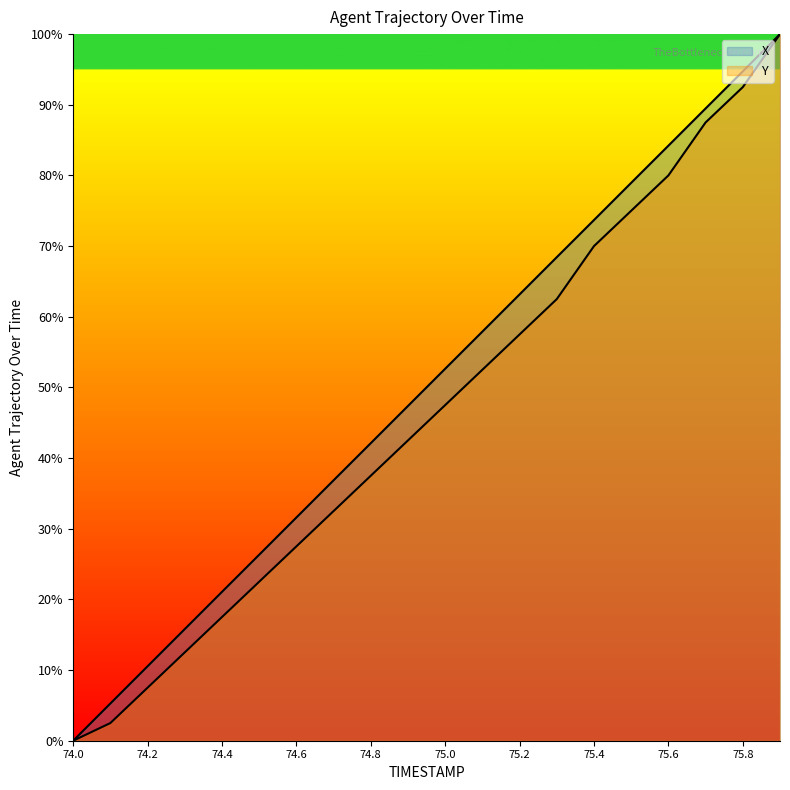

How many lines are shown in the chart?

2